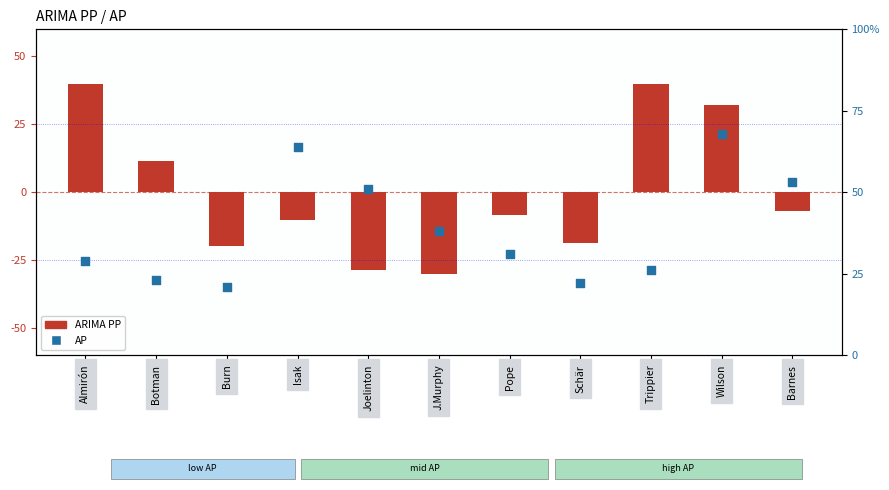

Which series has the largest total across all categories?

AP